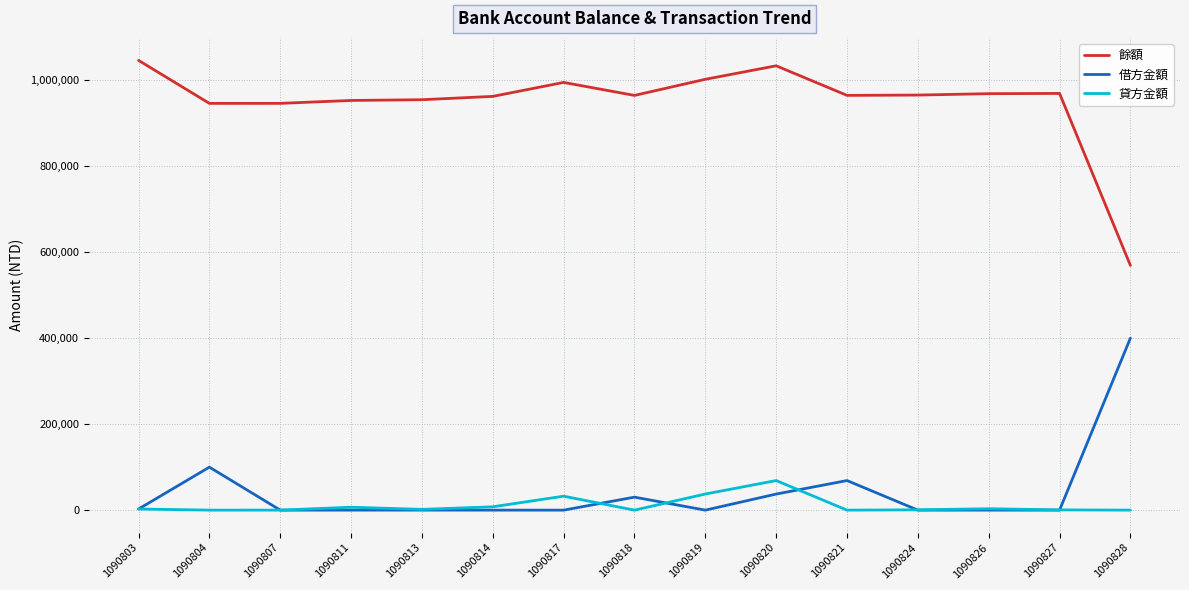

In 借方金額, how many points are higher than both neighbors (excluding endpoints)?

4